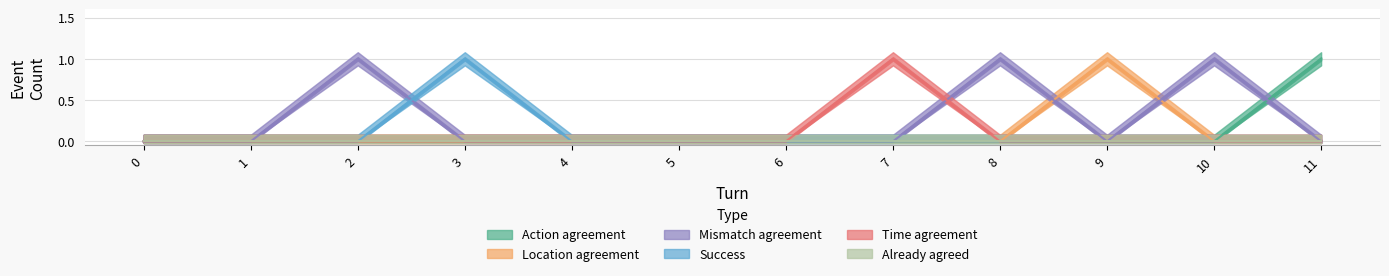

Between 2 and 6, which series saw the biggest shift?

Mismatch agreement